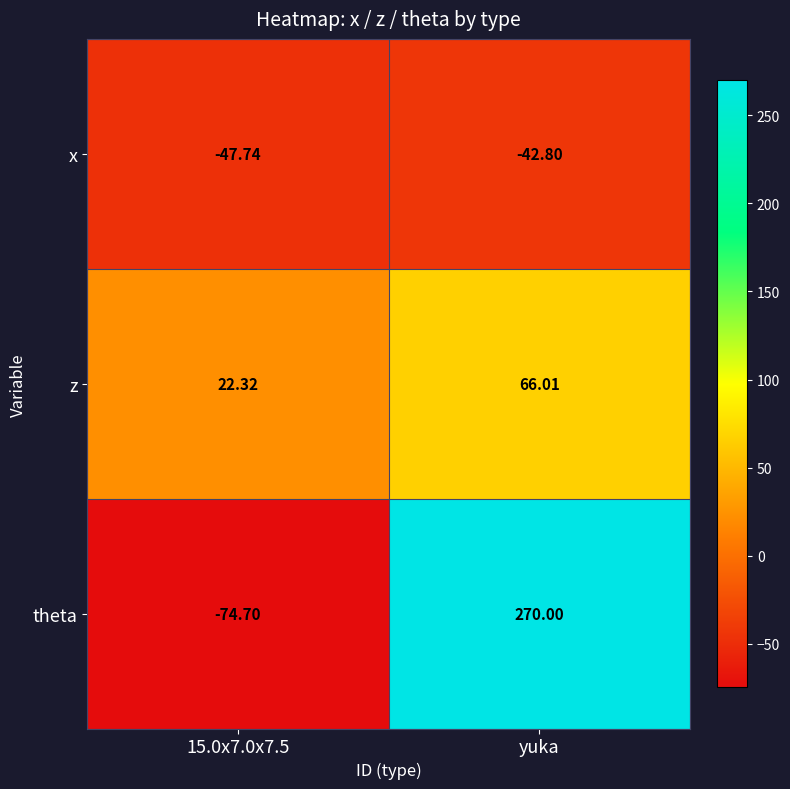

At which category is the sum across all series the highest?

yuka